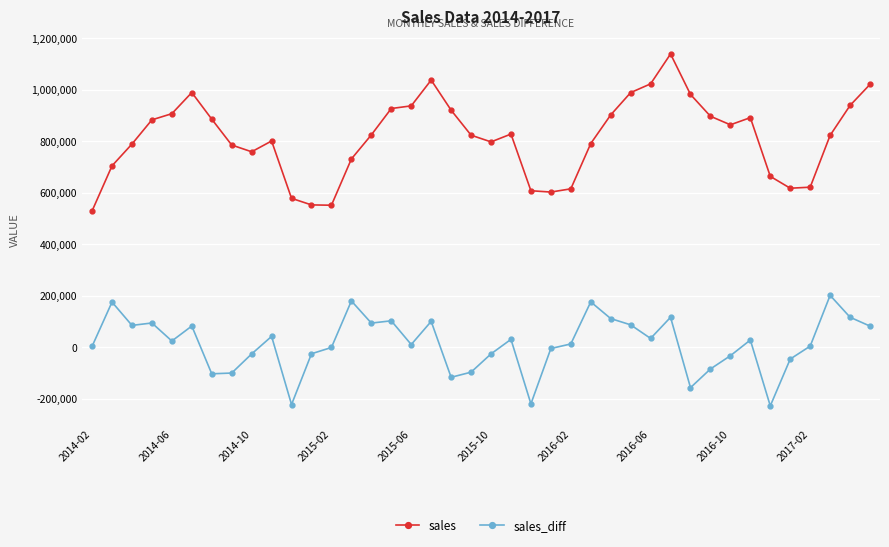

Which series has the largest range (max minus min)?

sales